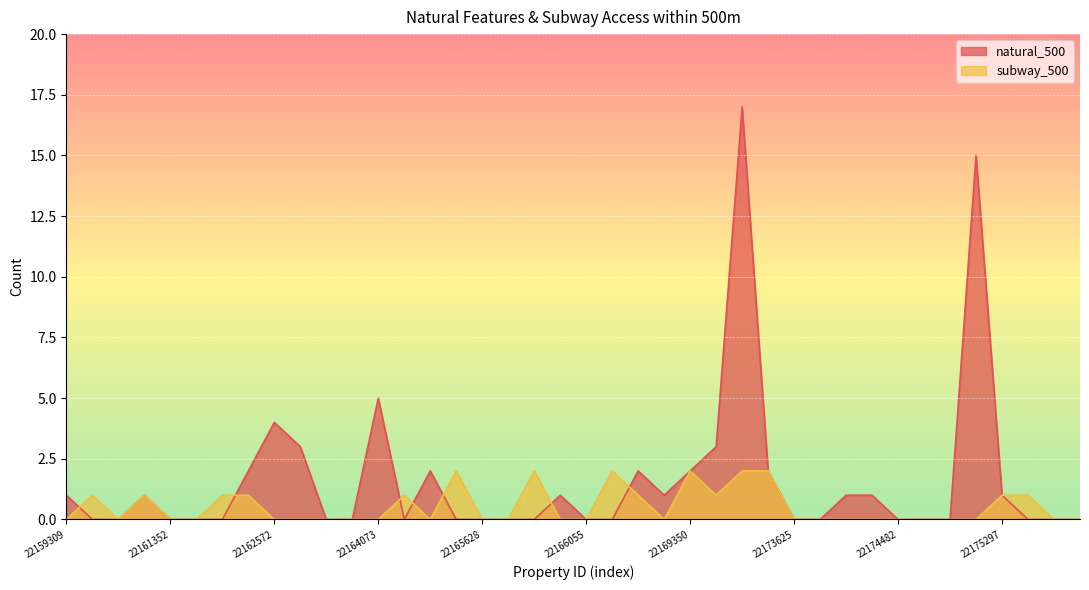

At how many categories does at least one series exceed 5?

2